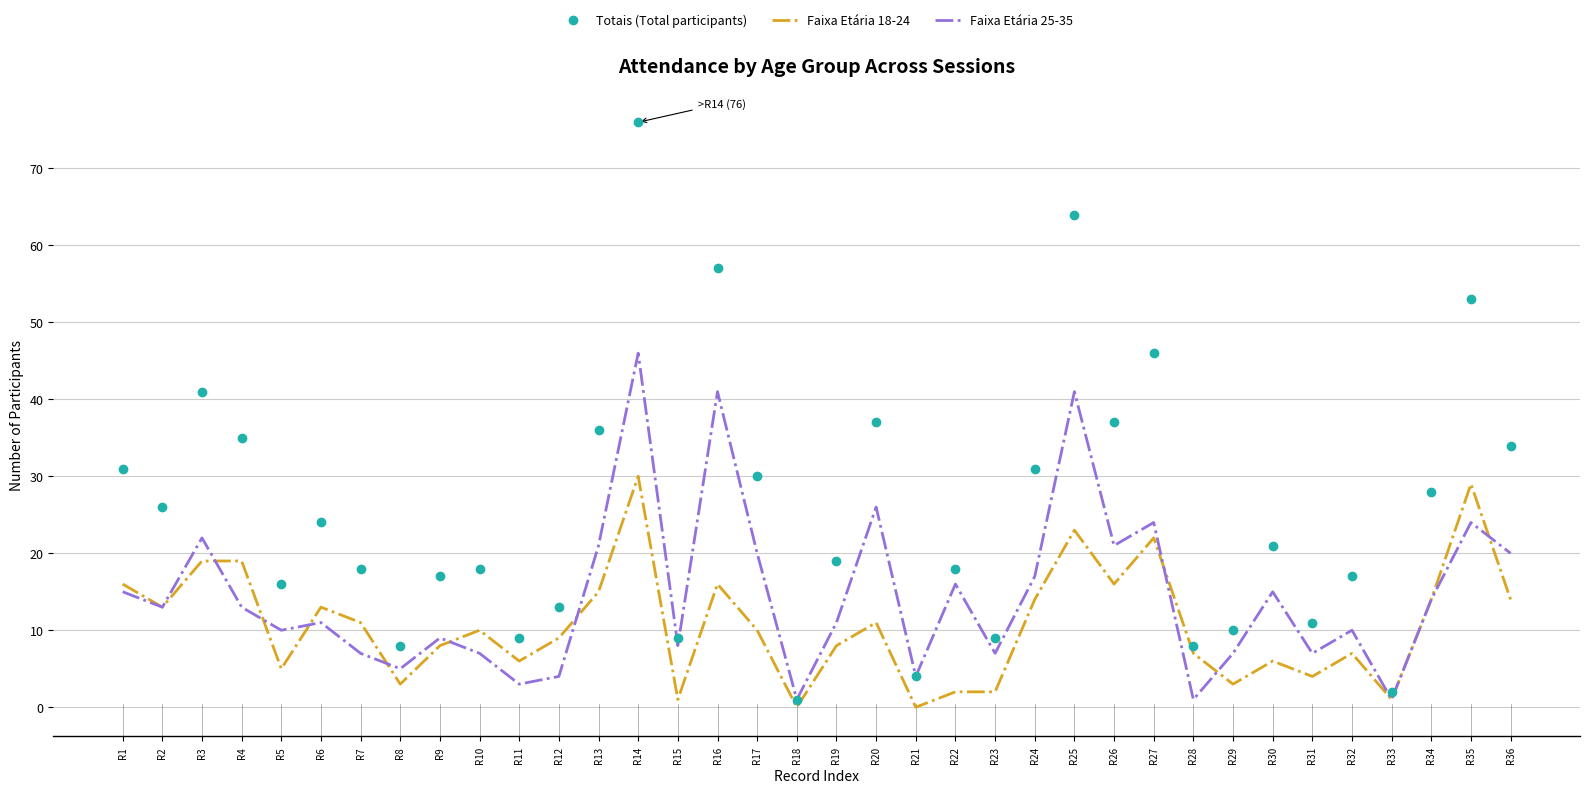

The value of Faixa Etária 25-35 at R20 is 16. True or false?

False